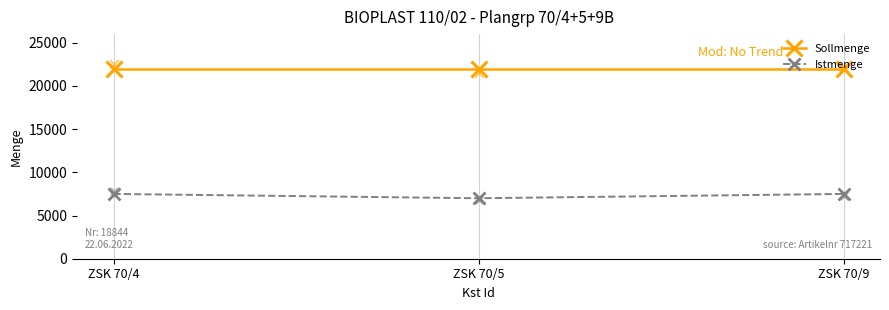

Which series contains the lowest Y value?

Istmenge